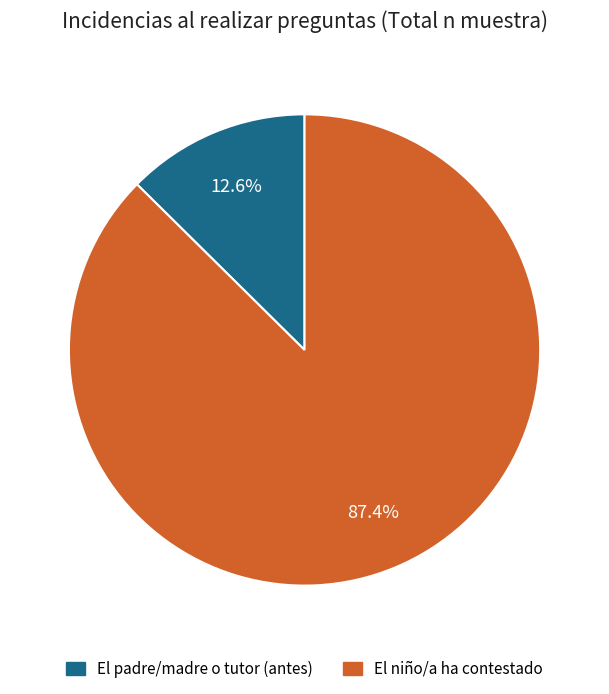

Does any single category account for the majority?

Yes